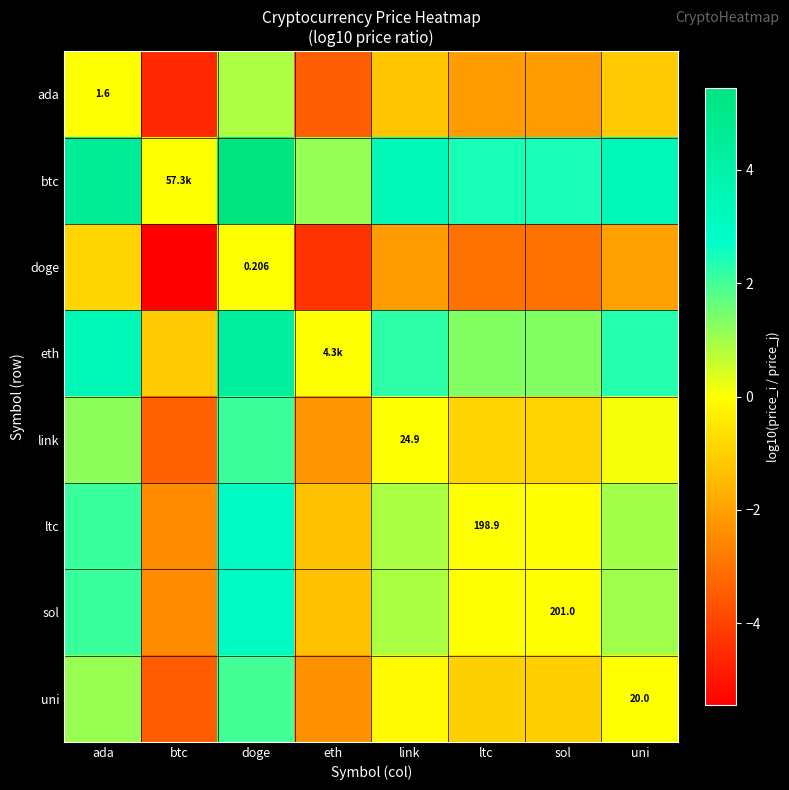

Is the value of btc at ada greater than the value of eth at eth?

Yes